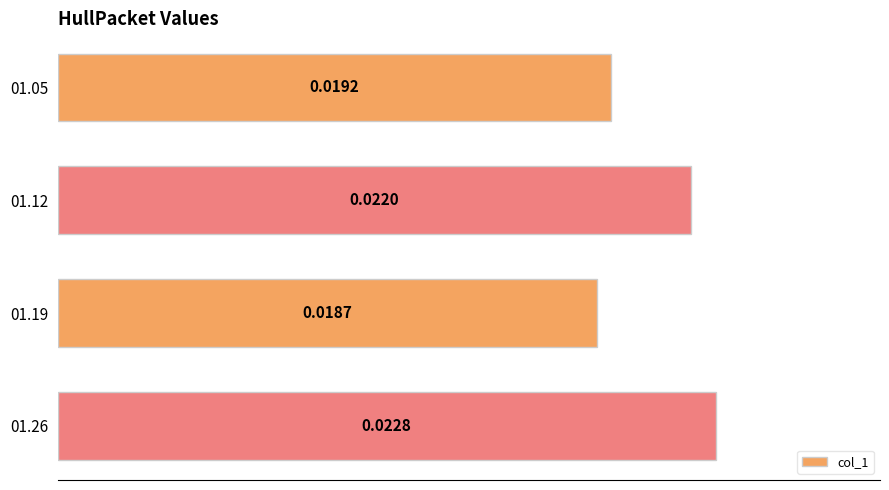

Which has a higher value, 01.12 or 01.19?

01.12